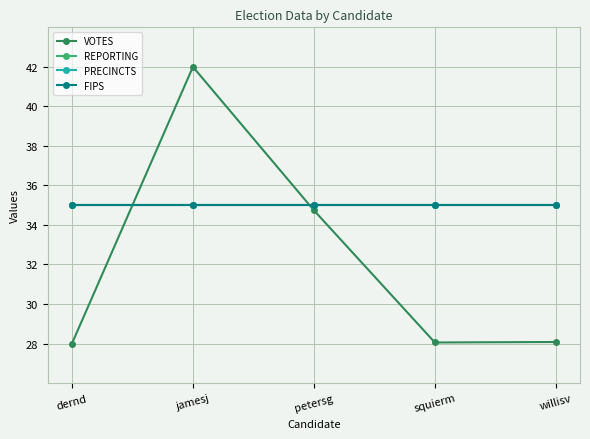

Is this an area chart (filled region under the line)?

No